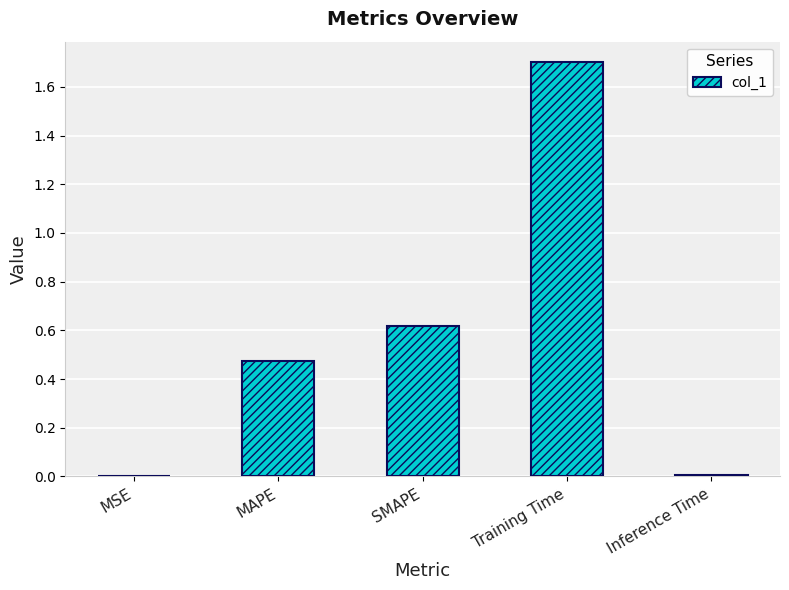

What is the maximum value shown in the chart?

1.7